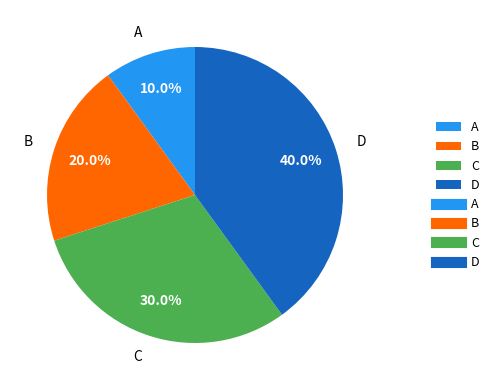

Which has a higher value, C or D?

D